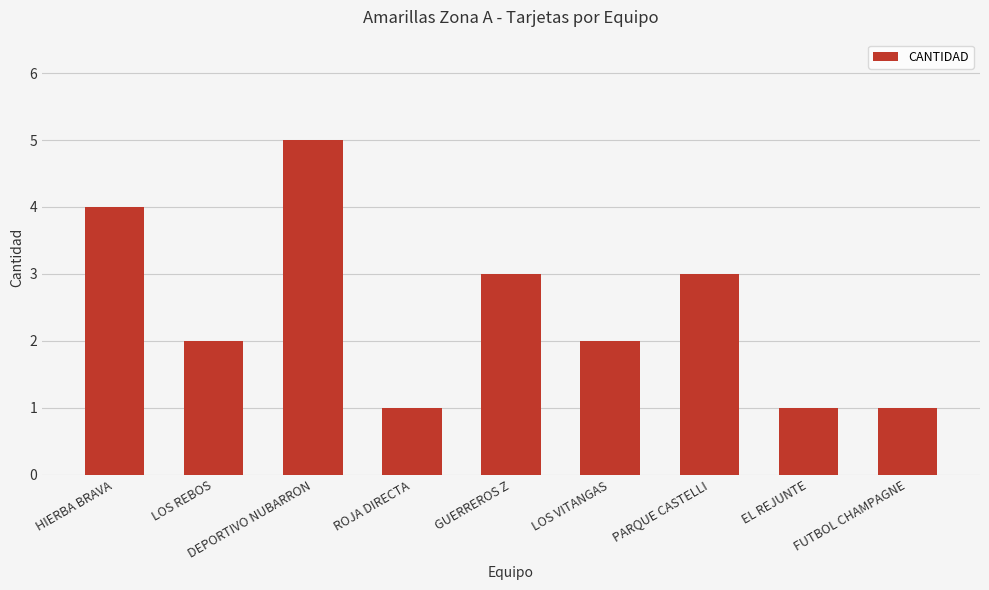

Which label corresponds to the largest value in the chart?

DEPORTIVO NUBARRON